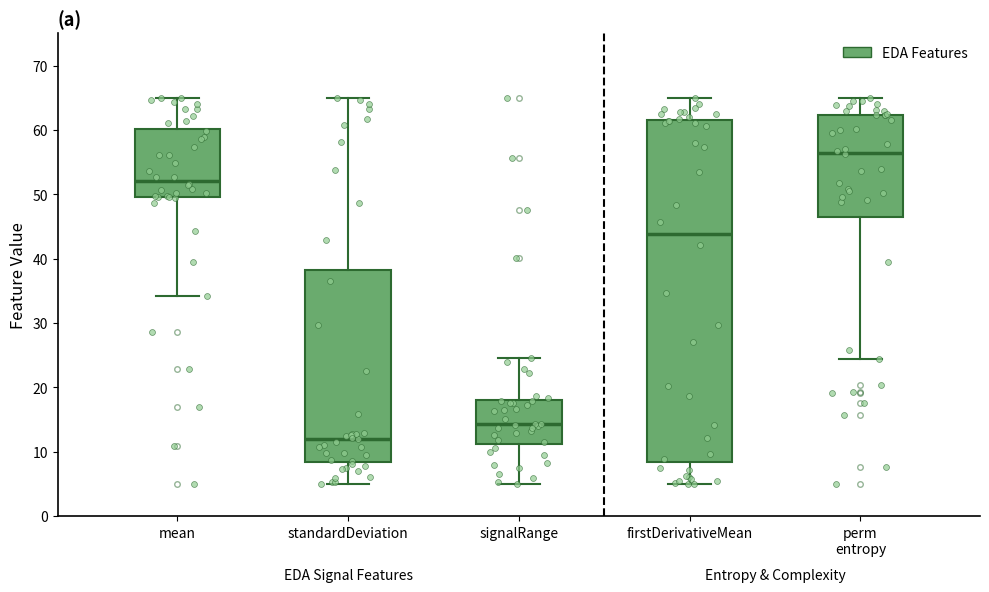

Where does the median line of the box for firstDerivativeMean sit on the y-axis? The values are not printed on the chart, so give them approximately, as read against the axis.

44